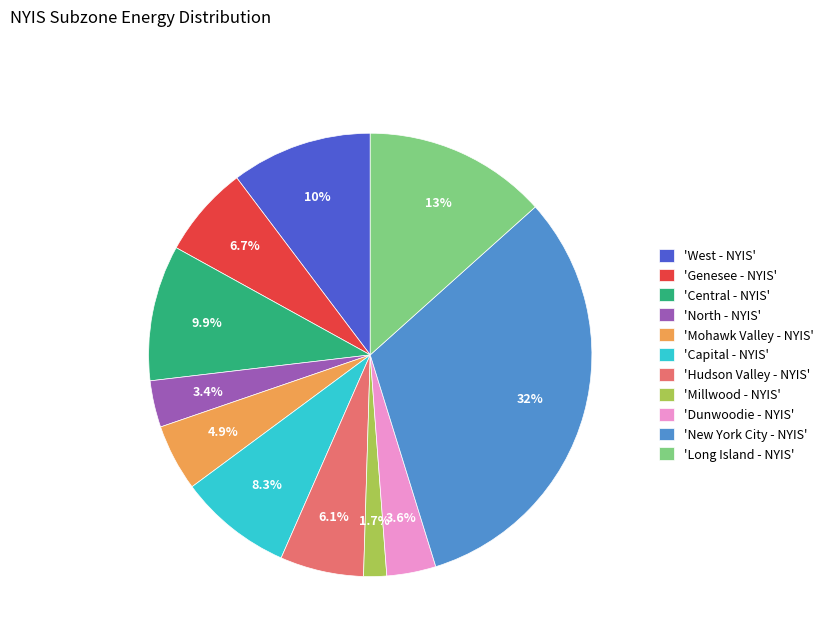

Is there any slice that represents more than half of the pie?

No